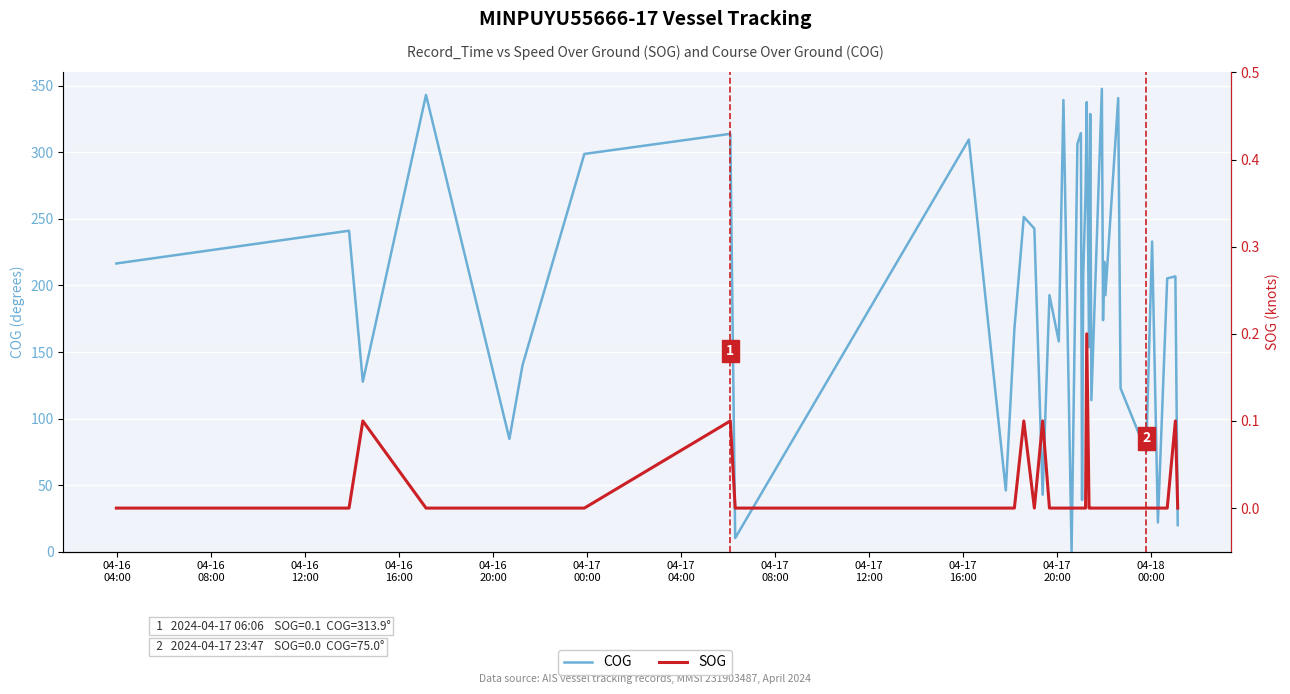

What is the value of the COG point at the 9th from the left?

10.2